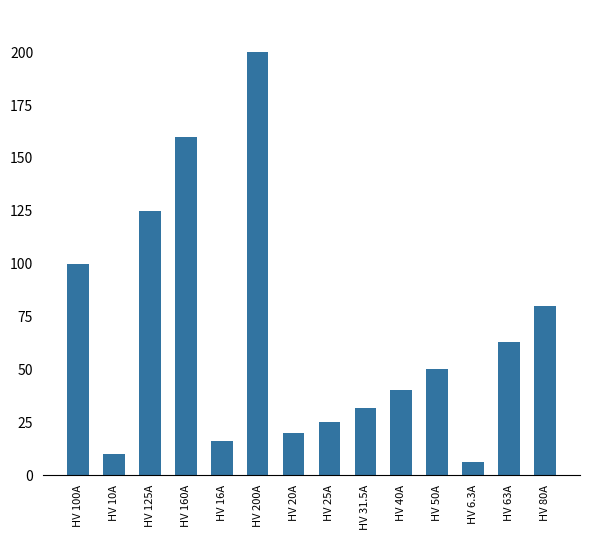

Reading left to right, transcribe all the data shown in this chart.

HV 100A=100.0	HV 10A=10.0	HV 125A=125.0	HV 160A=160.0	HV 16A=16.0	HV 200A=200.0	HV 20A=20.0	HV 25A=25.0	HV 31.5A=31.5	HV 40A=40.0	HV 50A=50.0	HV 6.3A=6.3	HV 63A=63.0	HV 80A=80.0